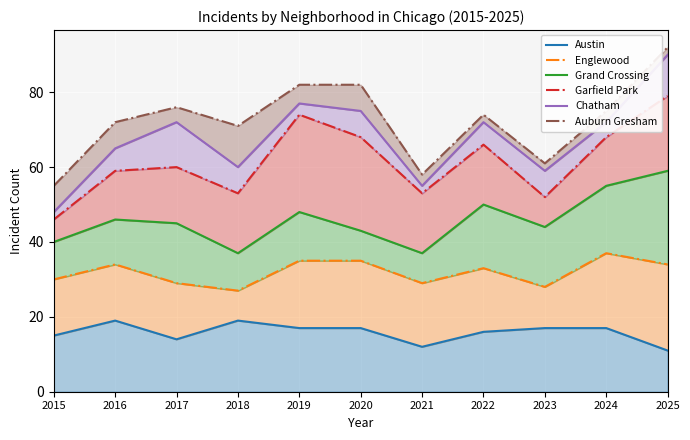

How many values in the Austin series exceed 17?

2